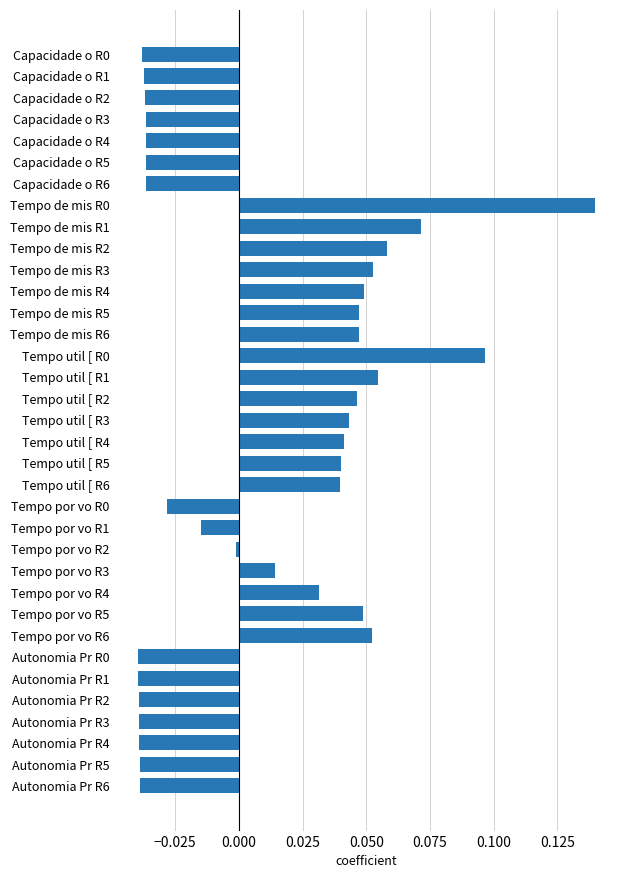

Are the bars horizontal?

Yes